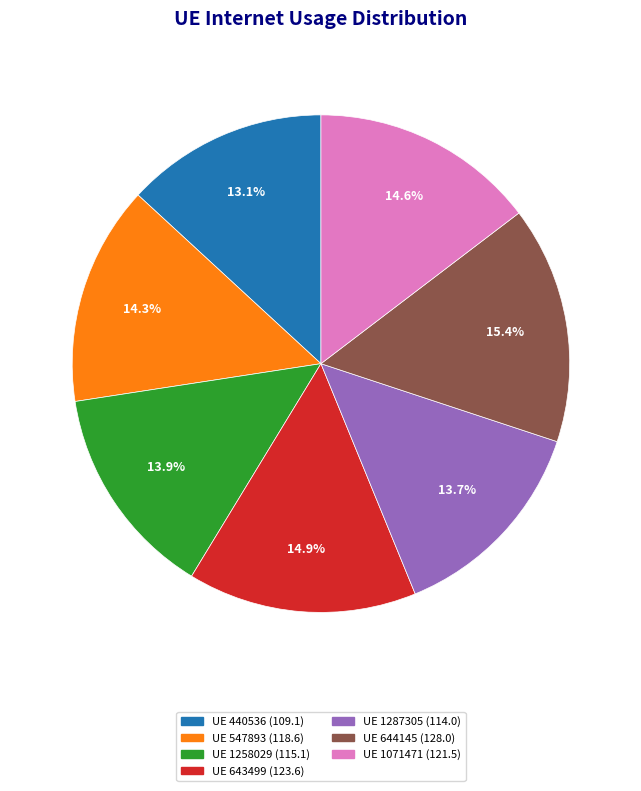

Is there any slice that represents more than half of the pie?

No